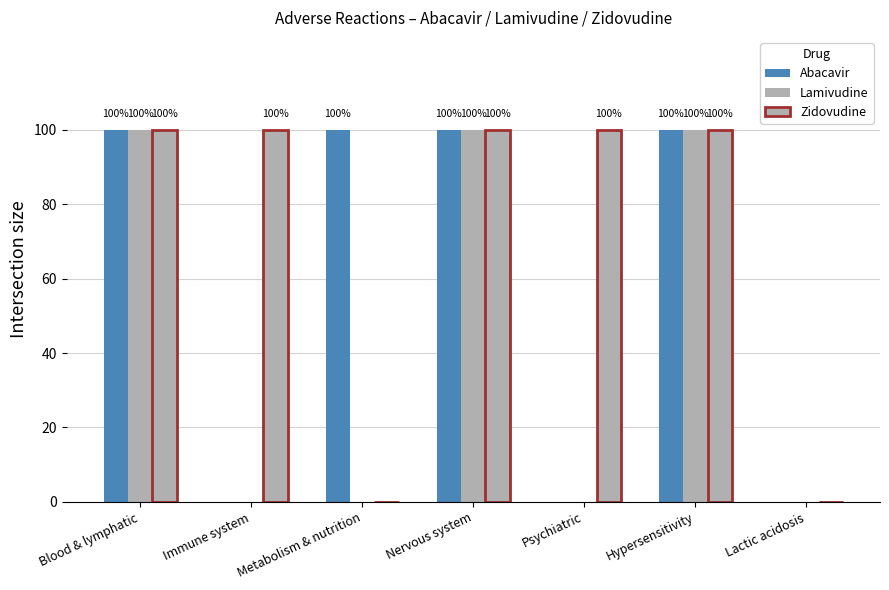

Are the bars horizontal?

No